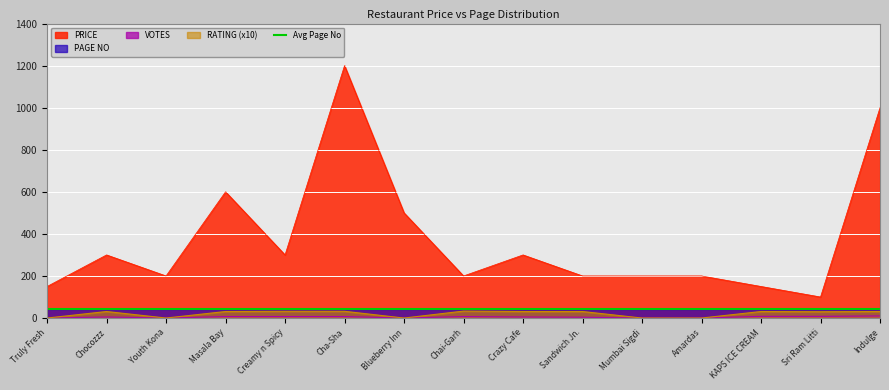

List the labels in order of value, smallest first.

Sri Ram Litti, Truly Fresh, KAPS ICE CREAM, Youth Kona, Chai-Garh, Sandwich Jn., Mumbai Sigdi, Amardas, Chocozzz, Creamy n Spicy, Crazy Cafe, Blueberry Inn, Masala Bay, Indulge, Cha-Sha